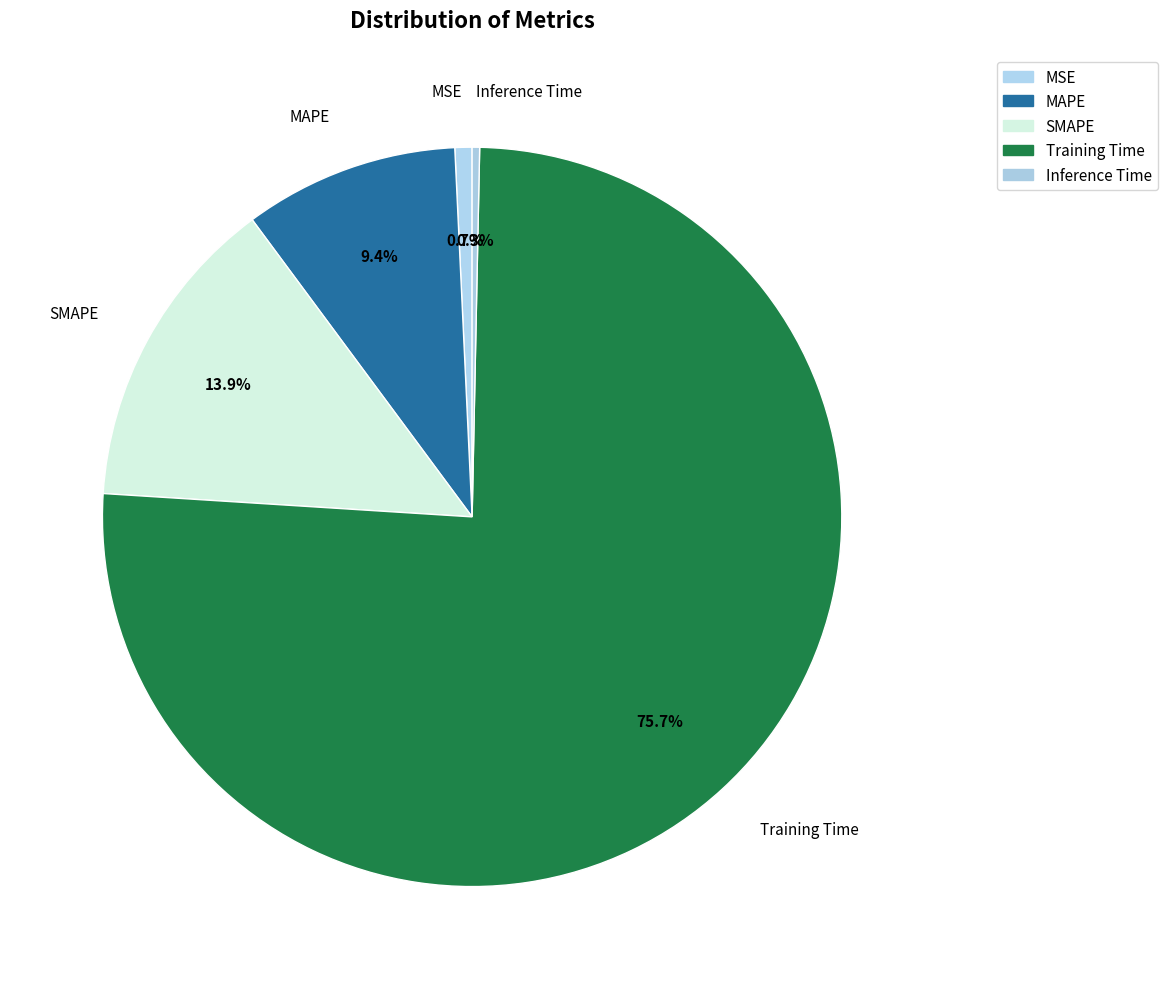

How many segments does this pie chart have?

5